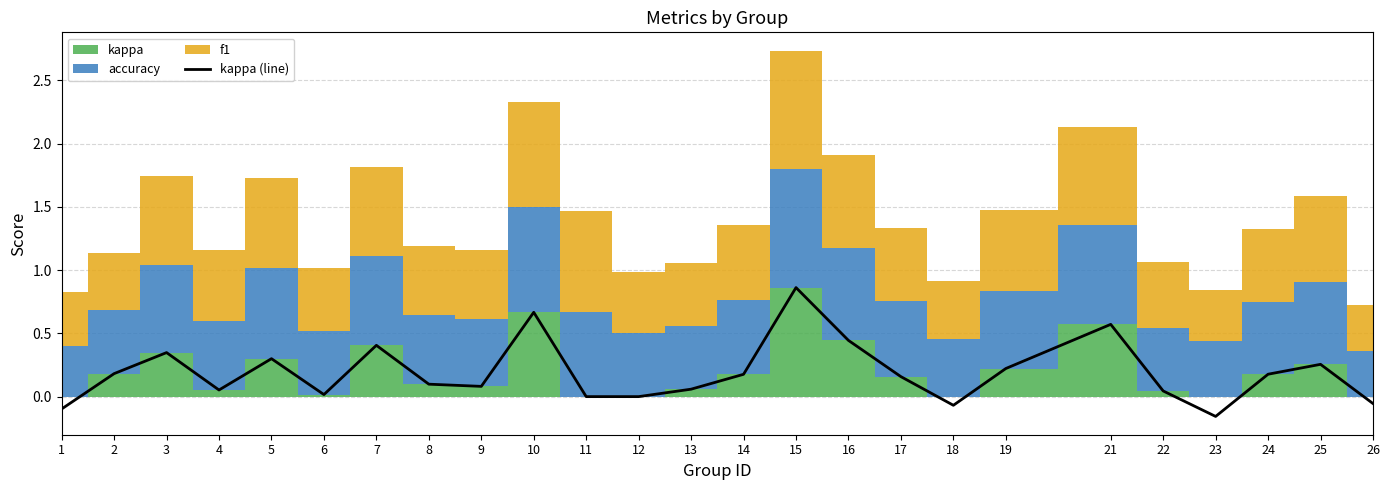

Reading left to right, extract all data points from this chart.

-0.1	0.2	0.3	0.1	0.3	0.0	0.4	0.1	0.1	0.7	0.0	0.0	0.1	0.2	0.9	0.4	0.2	-0.1	0.2	0.6	0.0	-0.2	0.2	0.3	-0.1